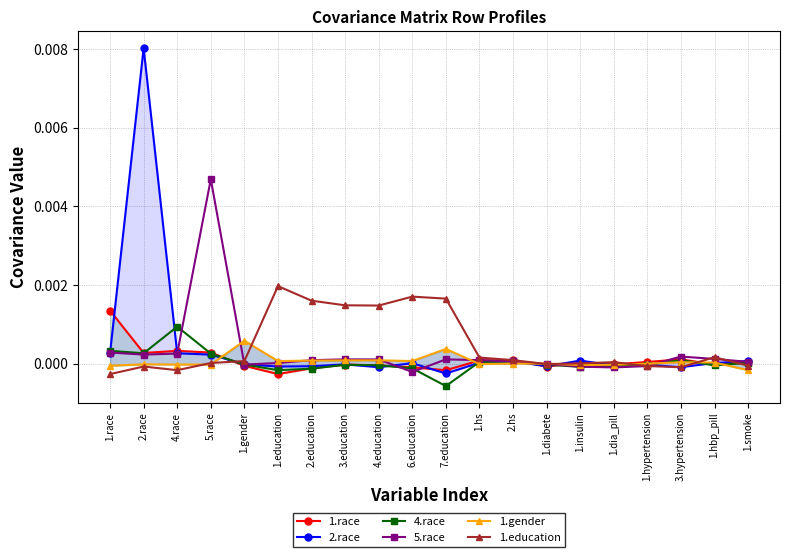

What is the label of the 3rd point from the left?

4.race